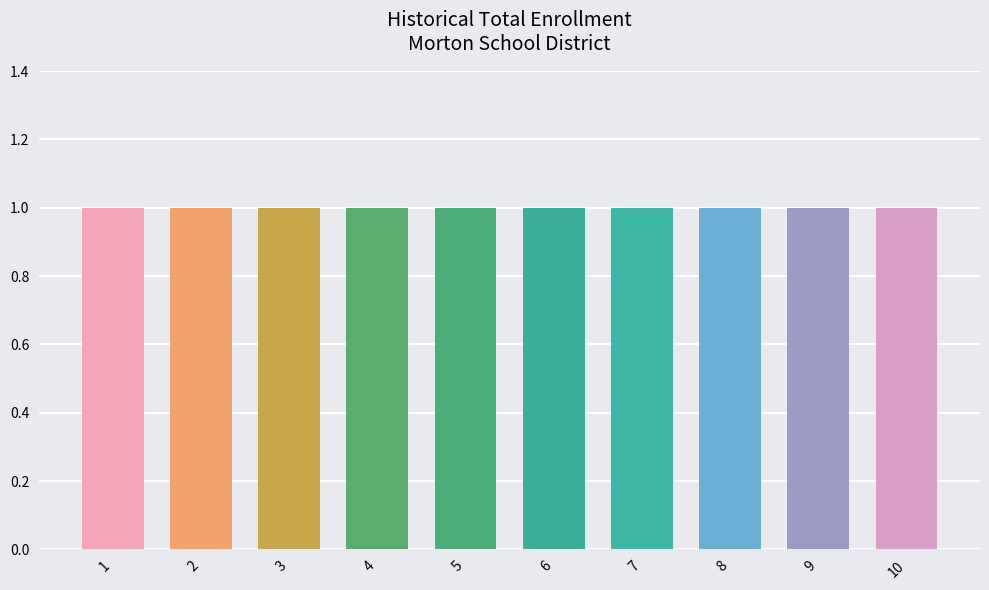

At how many categories does at least one series exceed 0?

10